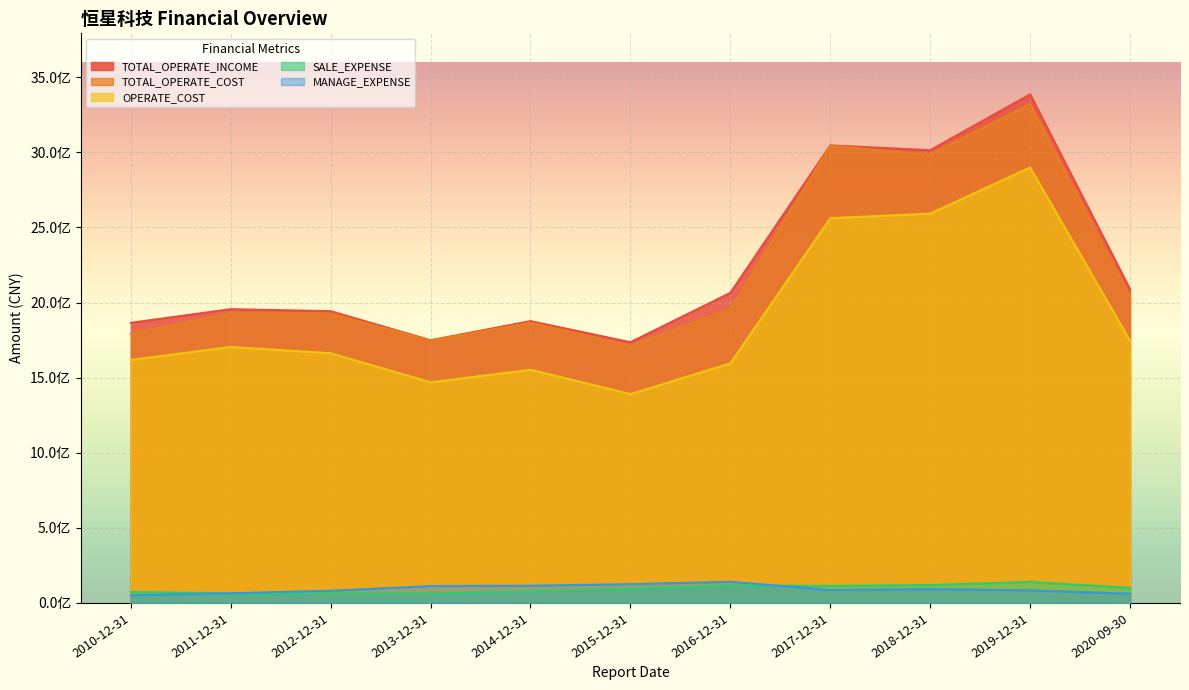

Where is the first local minimum for TOTAL_OPERATE_COST?

2013-12-31